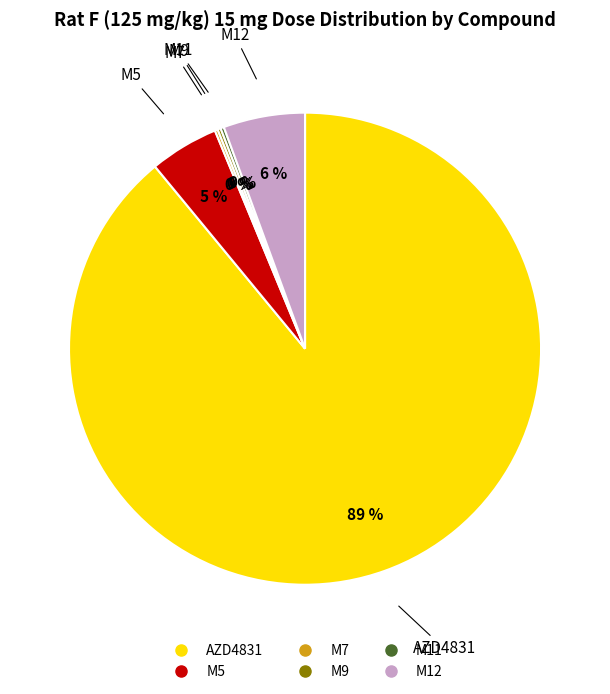

Combined, do M12 and AZD4831 account for over 50%?

Yes